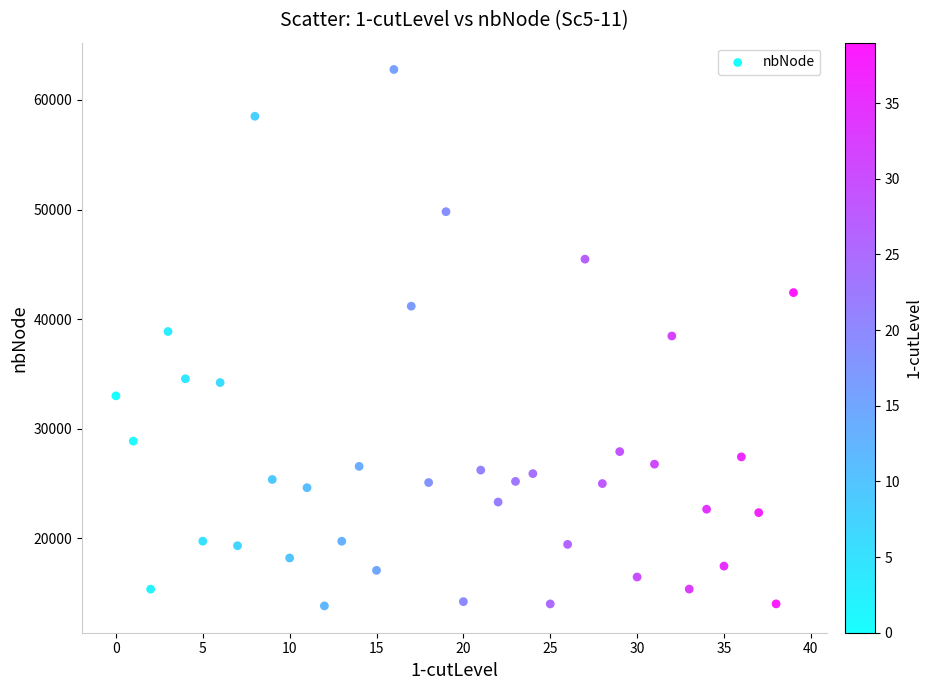

What is the range of Y values (max minus min)?

48961